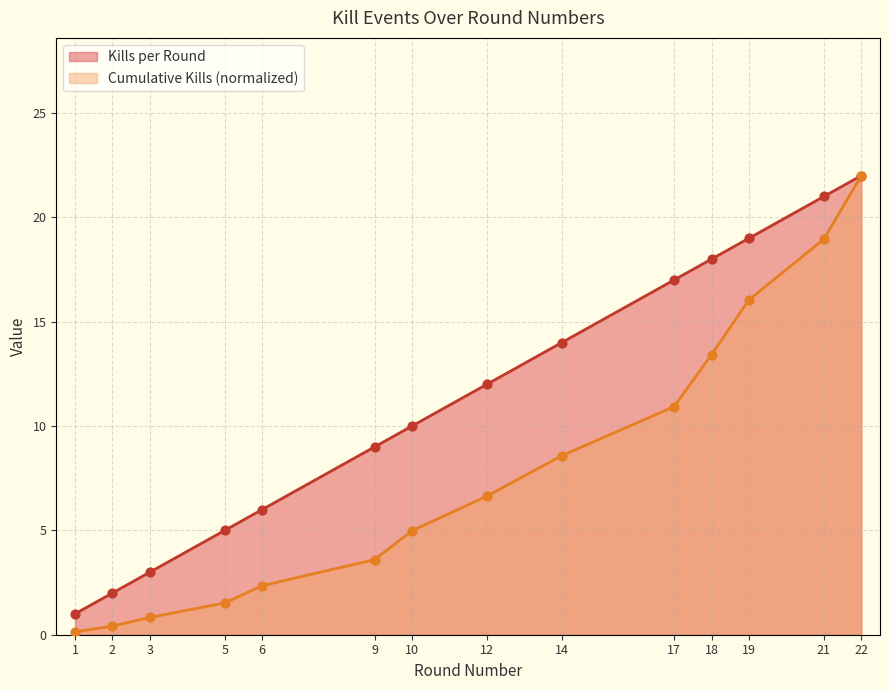

Which series has the largest Y range (max minus min)?

Cumulative Kills